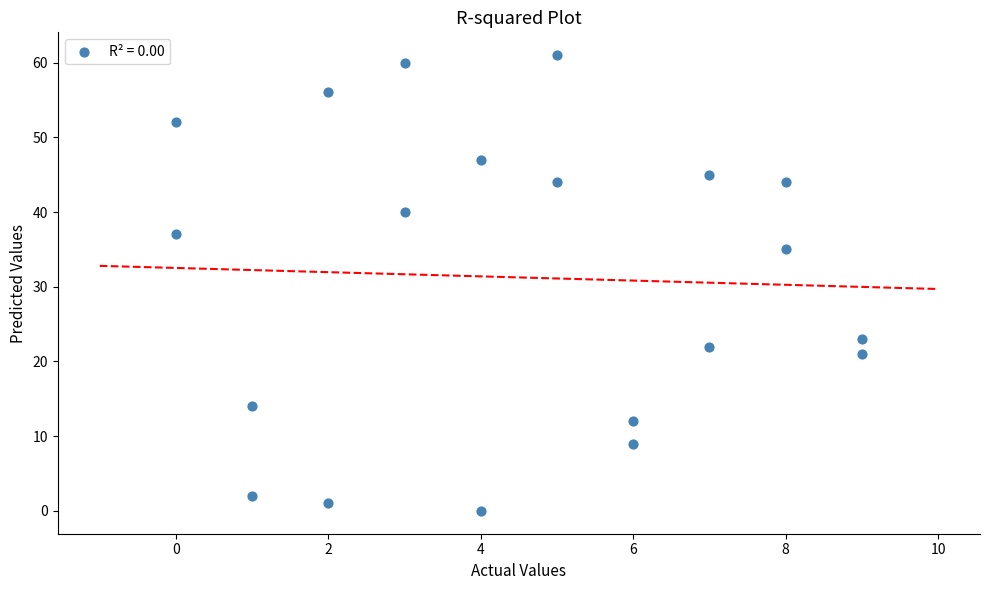

What is the range of Y values (max minus min)?

61